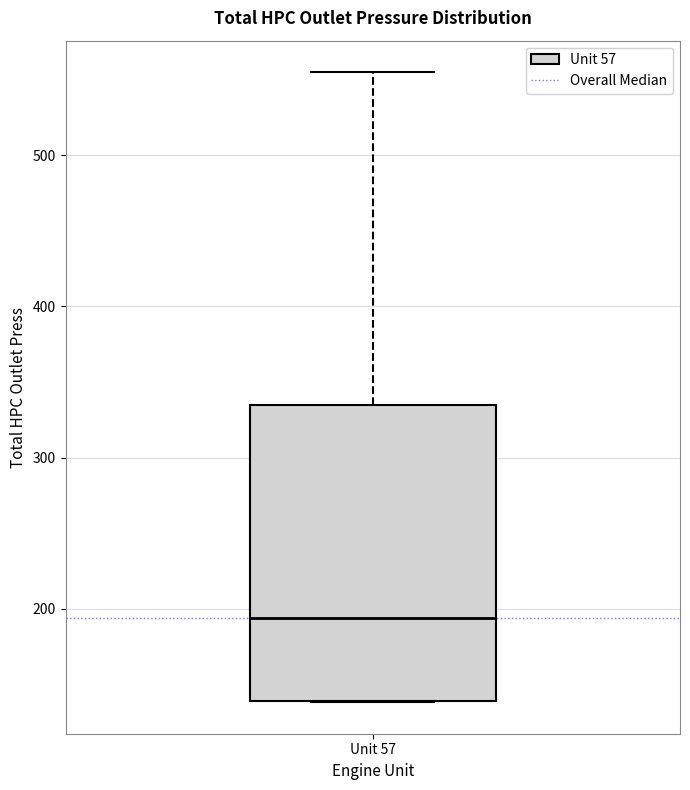

Transcribe this box plot: give where the median line is, the range the box spans, and where the two whiskers end, as read against the y-axis. The values are not printed on the chart, so give them approximately, as read against the axis.

median 190, box 140 to 330, whiskers 140 to 550